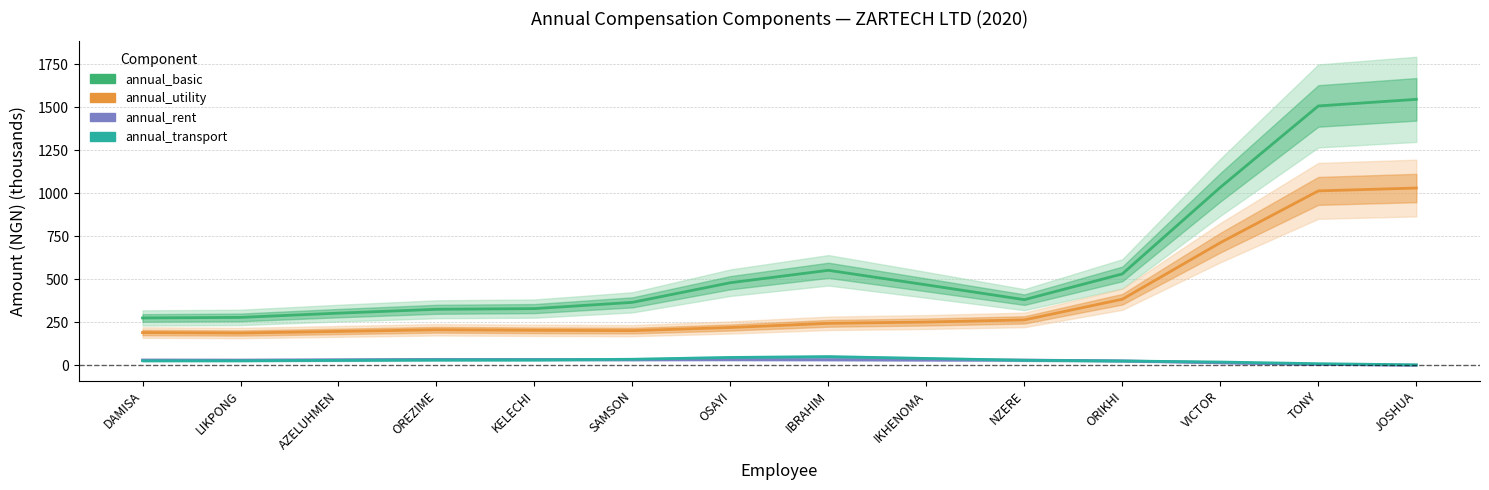

True or false: annual_transport and annual_utility intersect in this chart.

False